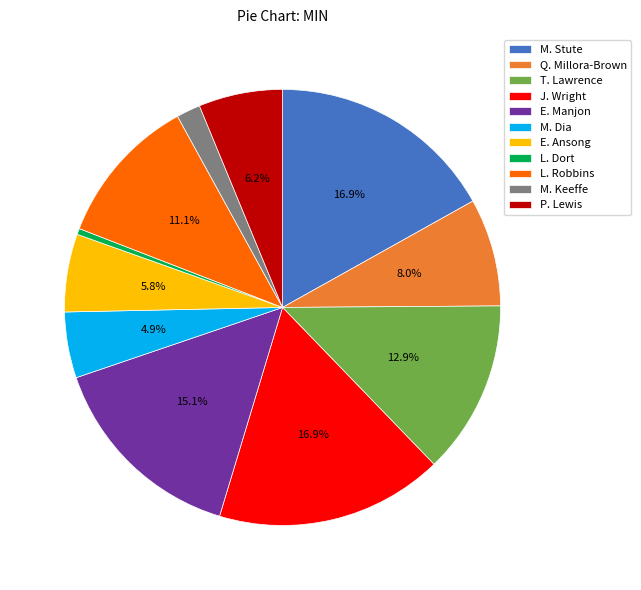

Which category has the smallest portion of the pie?

L. Dort